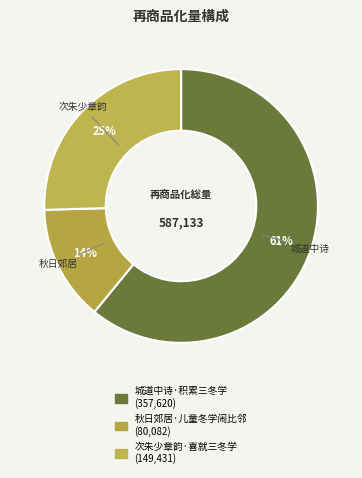

Combined, what portion of the pie is 秋日郊居·儿童冬学闹比邻 and 城道中诗·积累三冬学?

74.5%